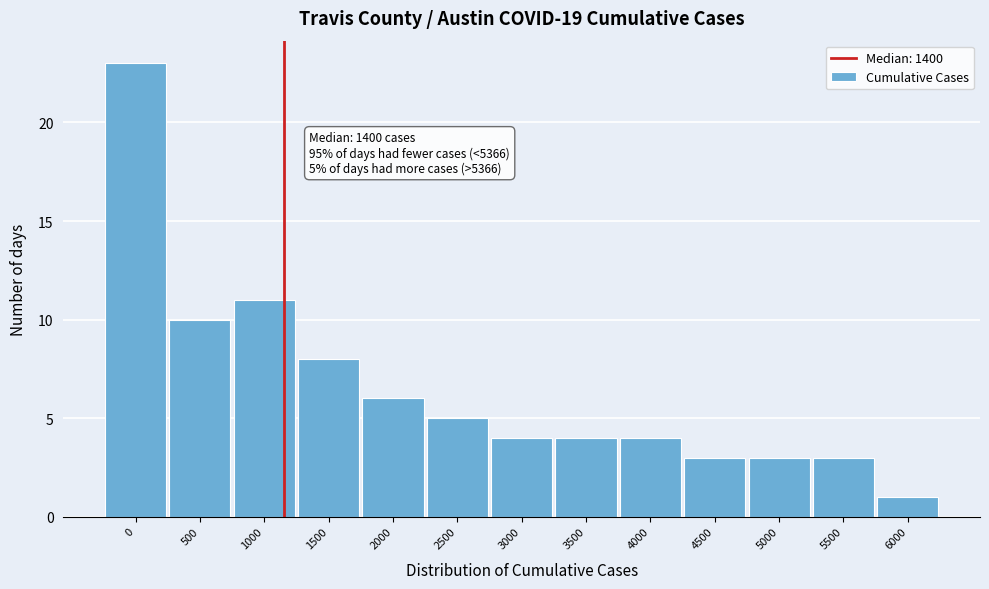

Reading left to right, extract all data points from this chart.

0=23	500=10	1000=11	1500=8	2000=6	2500=5	3000=4	3500=4	4000=4	4500=3	5000=3	5500=3	6000=1